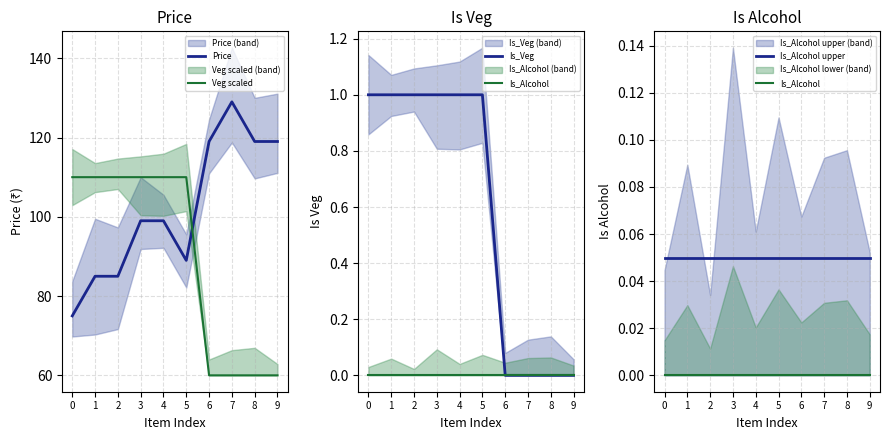

What are all the series names shown in the legend?

Price, Veg scaled, Is_Veg, Is_Alcohol, Is_Alcohol upper